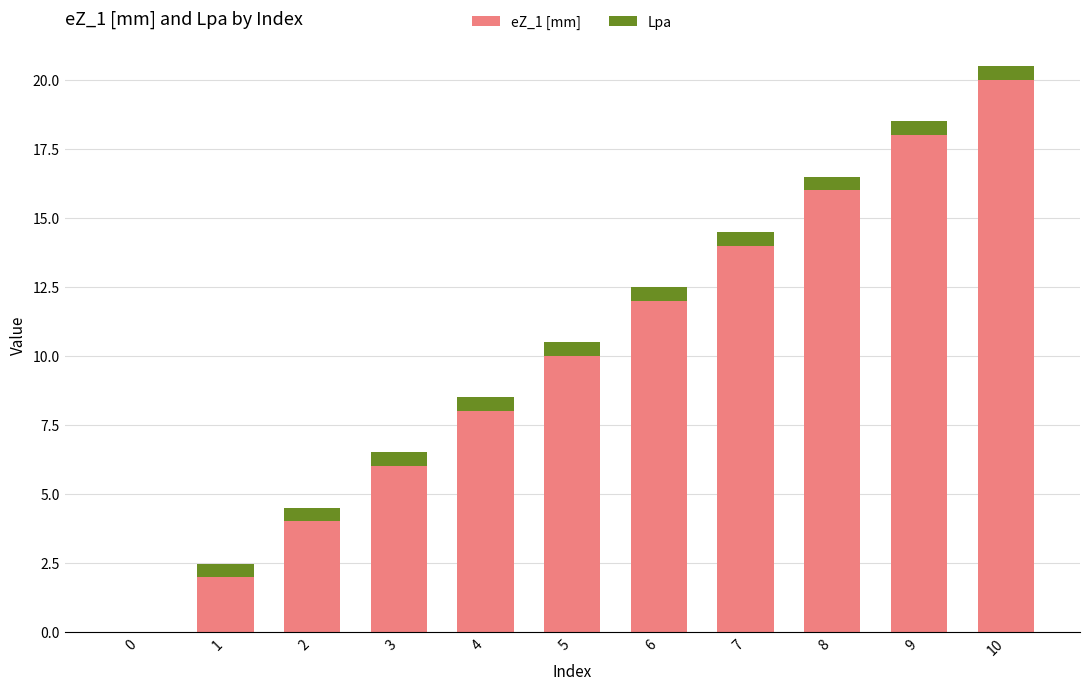

What is the total value across all series at 5?

10.5